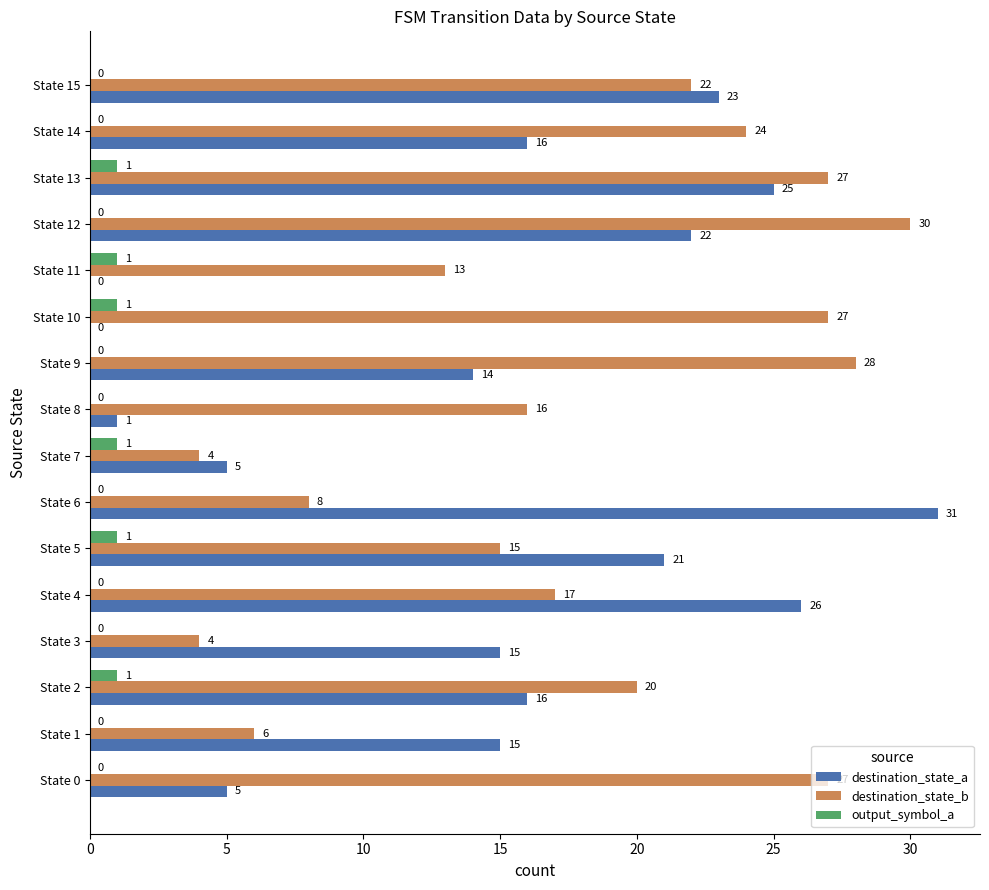

Read the destination_state_b value at State 0.

27